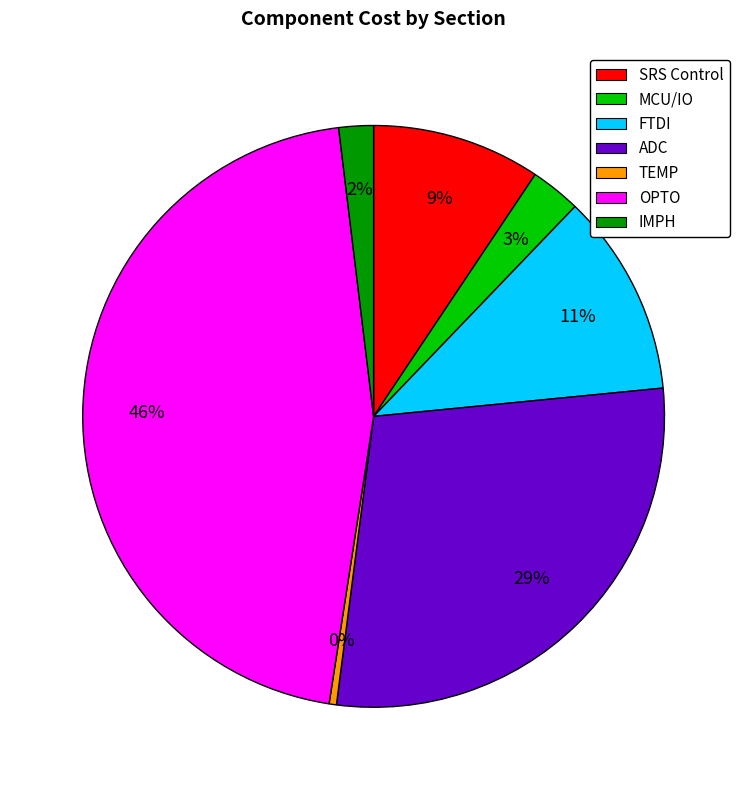

To the nearest percent, what is the average slice percentage?

14%